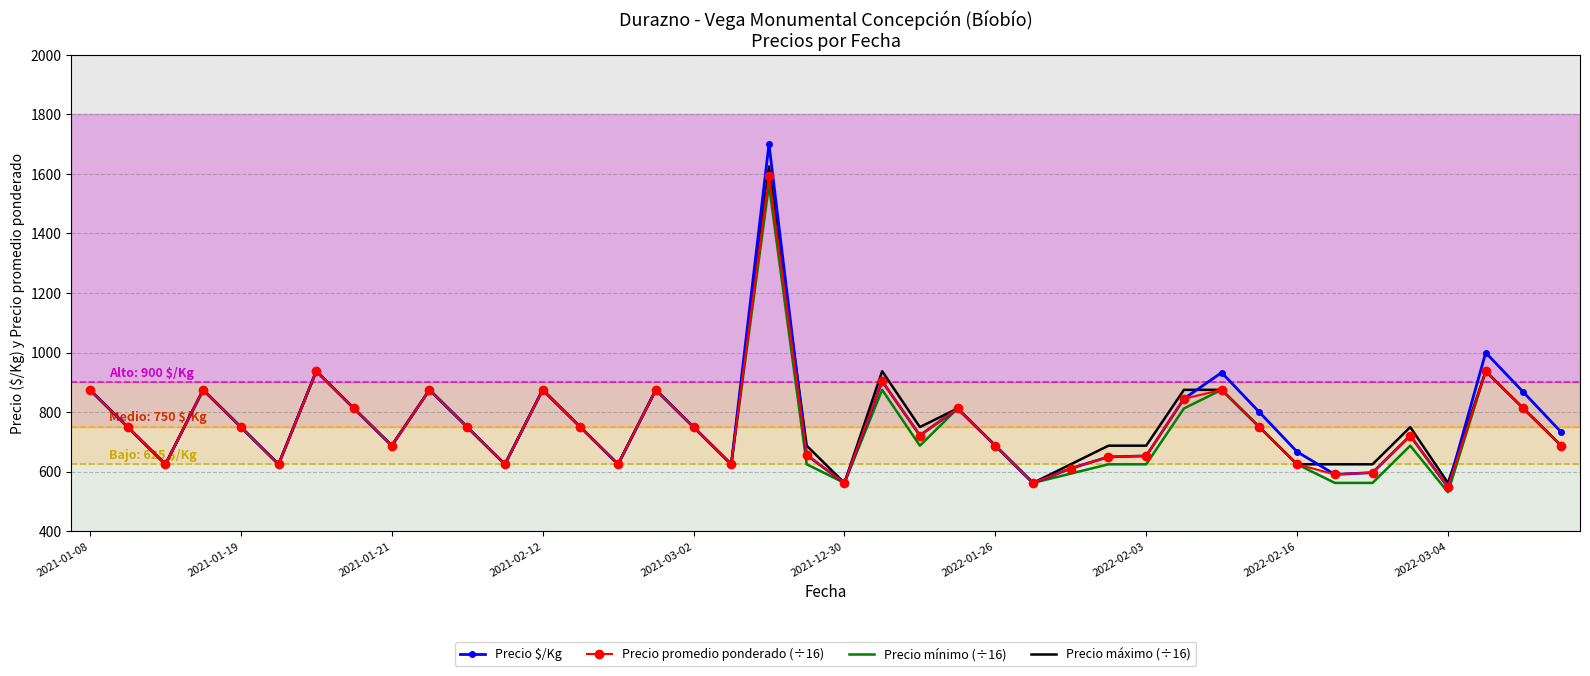

What is the maximum value shown in the chart?

1700.0